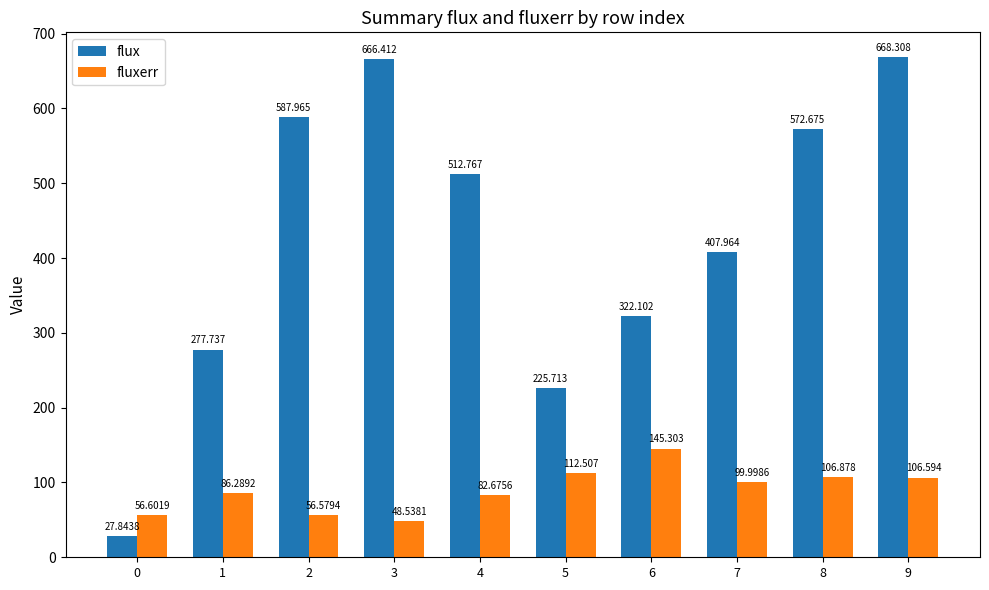

How many bars are there in each group?

2